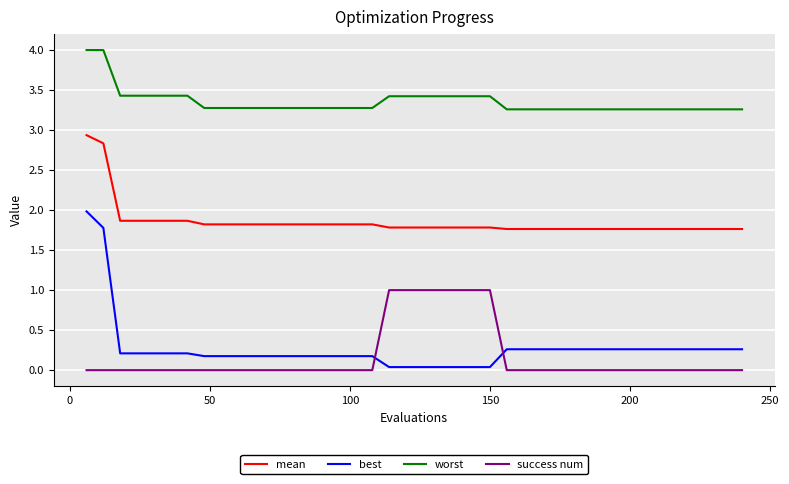

Which series has the largest total across all categories?

worst